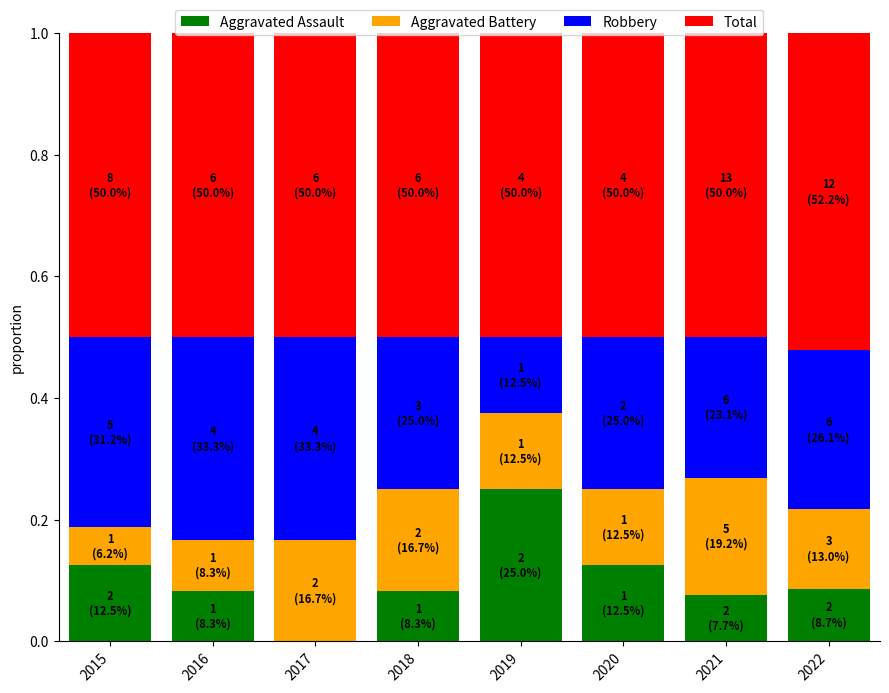

What is the total value across all series at 2017?

1.0